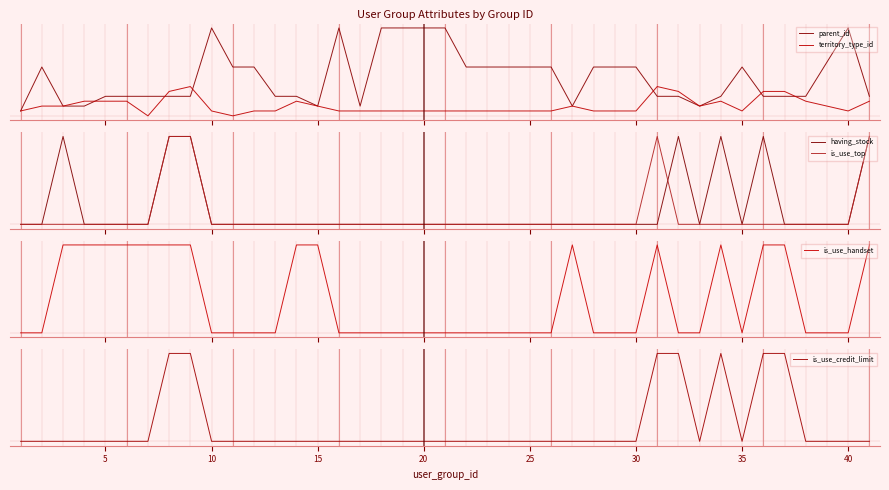

Which series has the widest spread of values?

parent_id